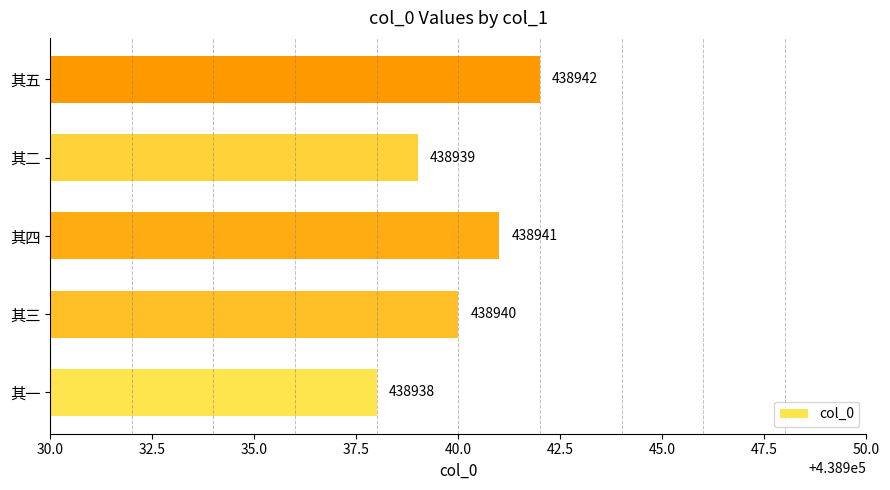

How many distinct data groups are displayed?

1